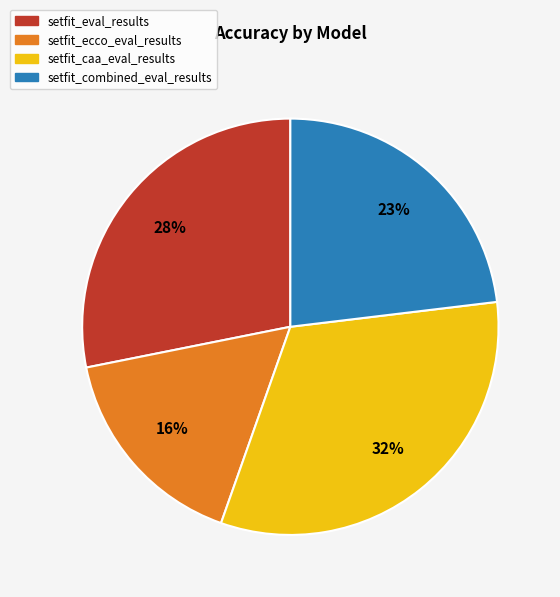

True or false: setfit_combined_eval_results accounts for 16% of the total.

False